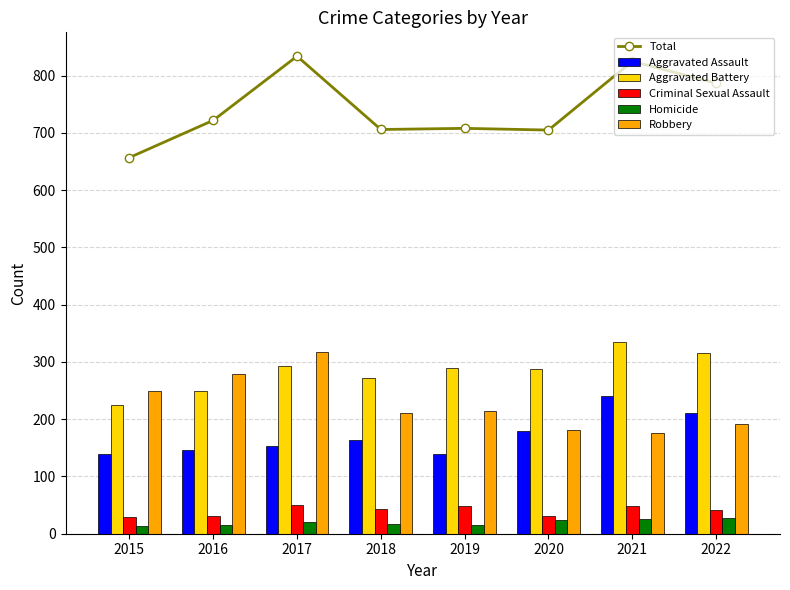

What is the maximum value for Total?

834